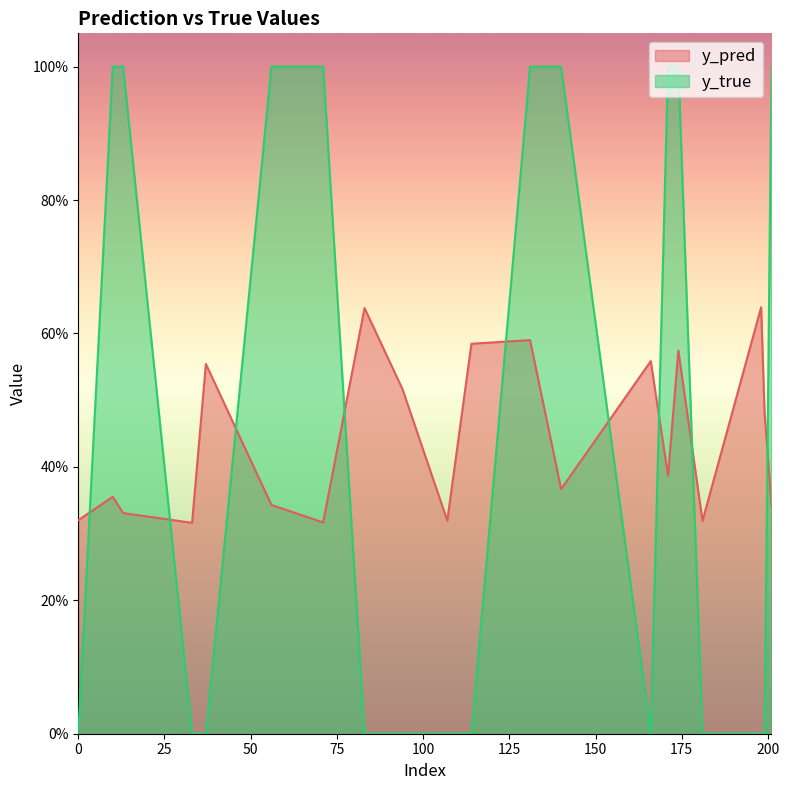

Which series has the largest total across all categories?

y_true